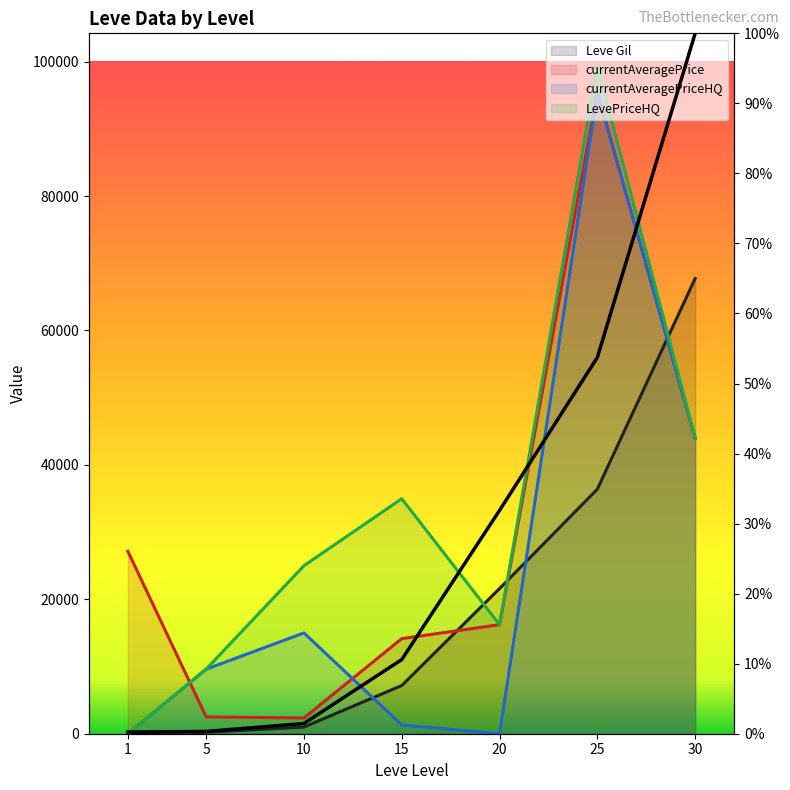

Is it true that the value at 30 is 157.2?

False